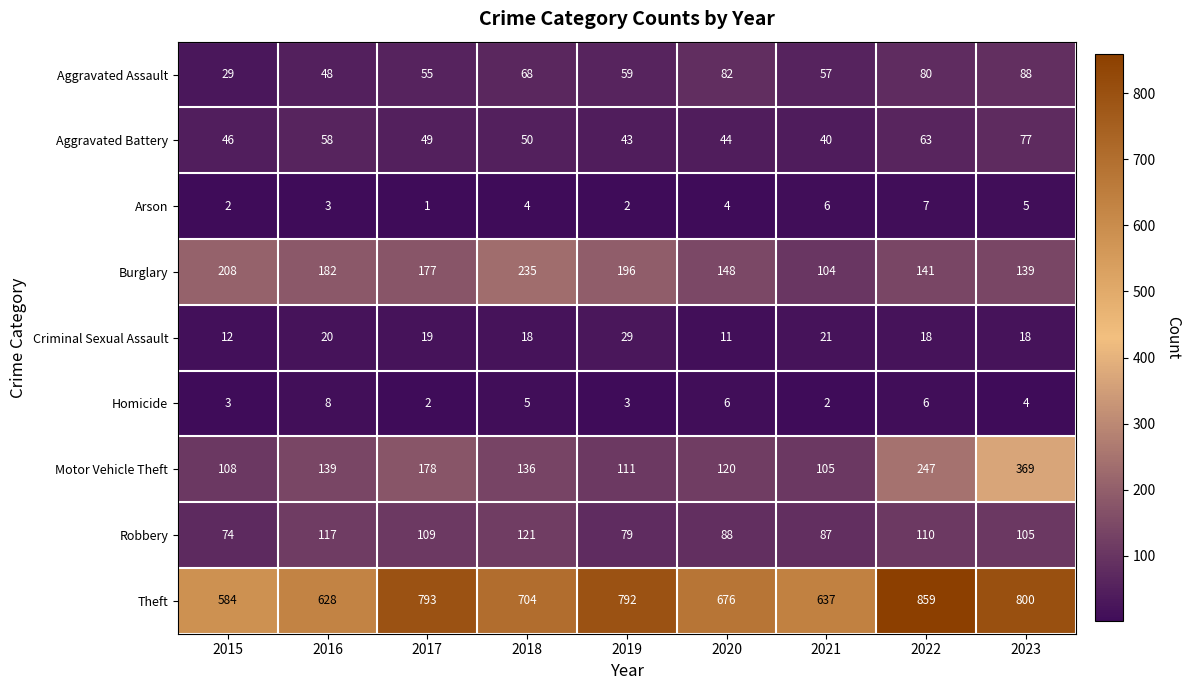

At which category does the chart reach its minimum across all series?

2017